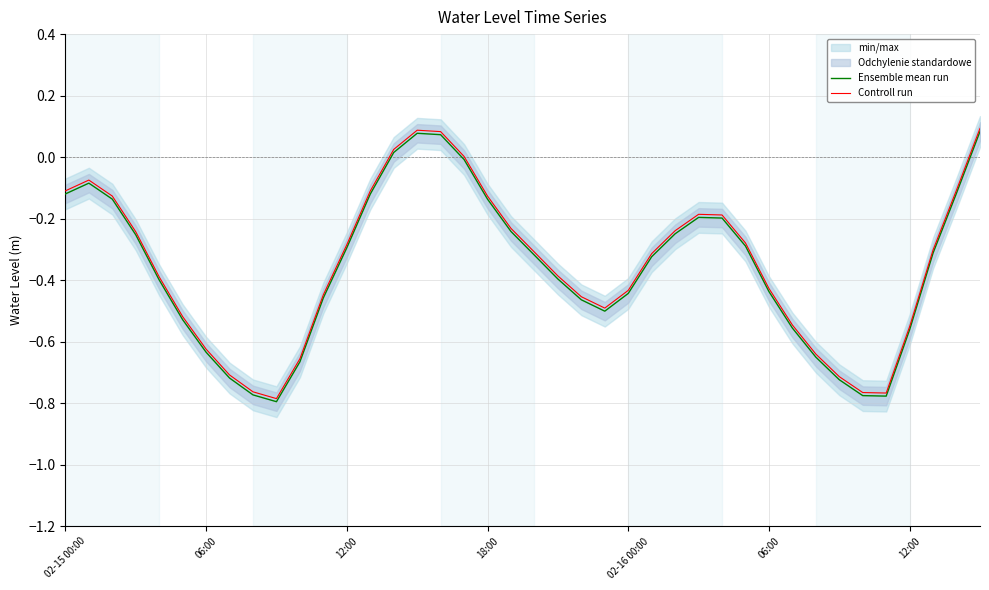

How many data points in Controll run are less than 0?

35